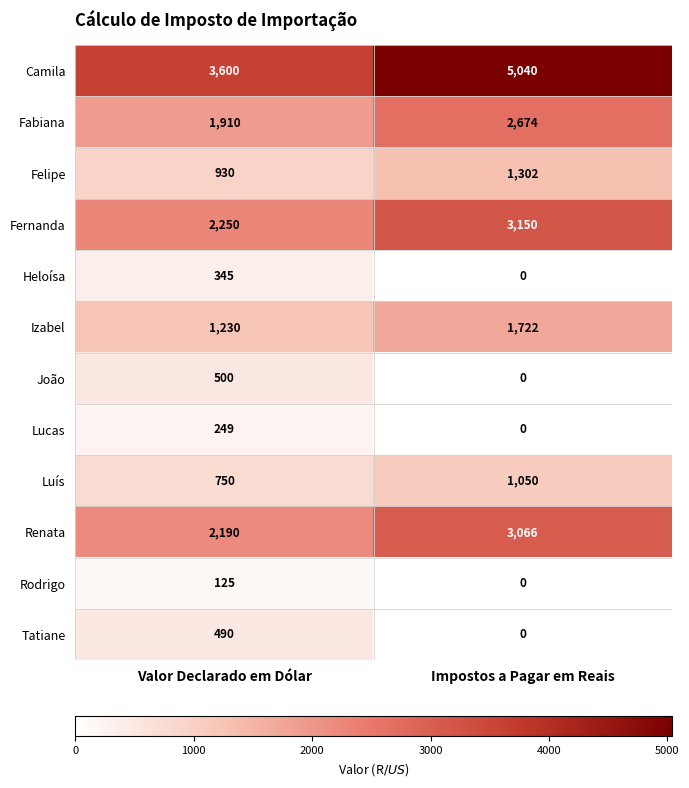

What is the highest value of the Camila series?

5040